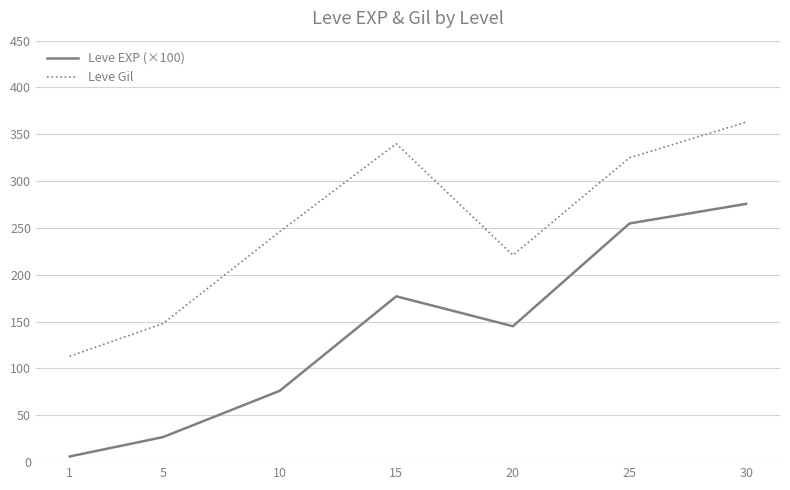

List the series in order of their overall mean, highest first.

Leve Gil, Leve EXP (×100)